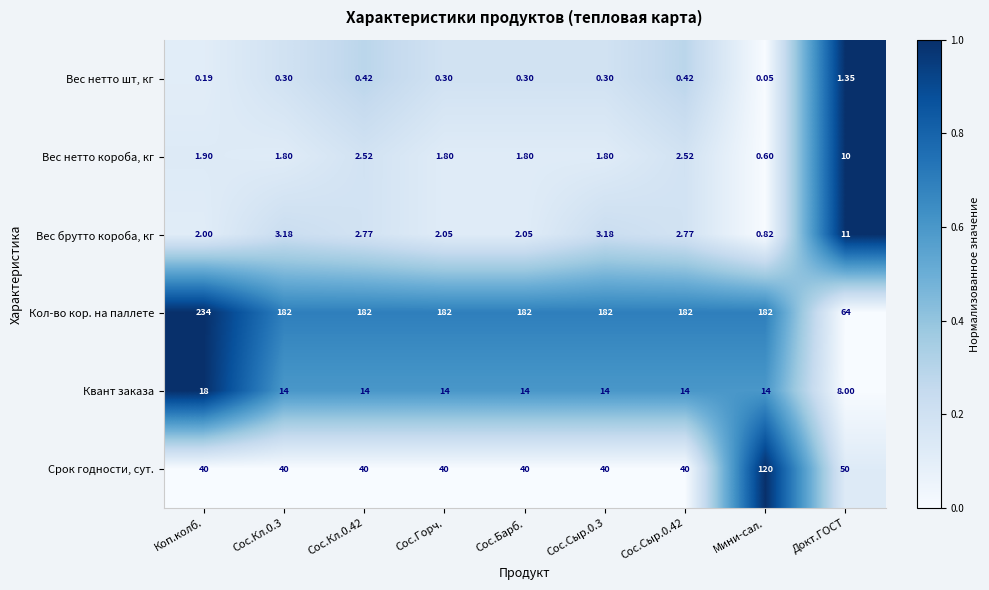

Rank the series at Сос.Барб. from lowest to highest value.

Вес нетто шт, кг, Вес нетто короба, кг, Вес брутто короба, кг, Квант заказа, Срок годности, сут., Кол-во кор. на паллете